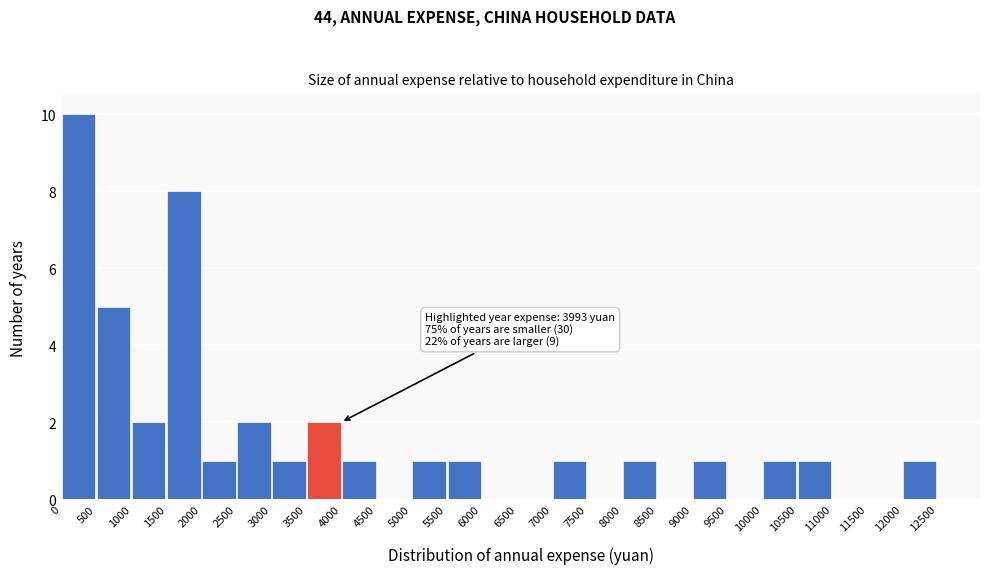

Over which range of the x-axis is the bar tallest?

0 to 500